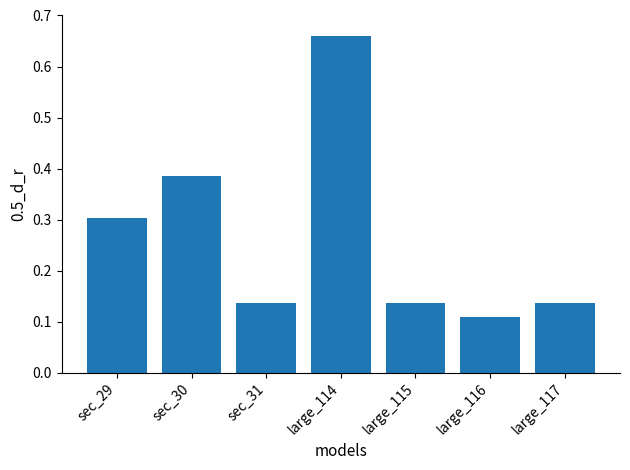

At which category does the chart reach its minimum across all series?

large_116